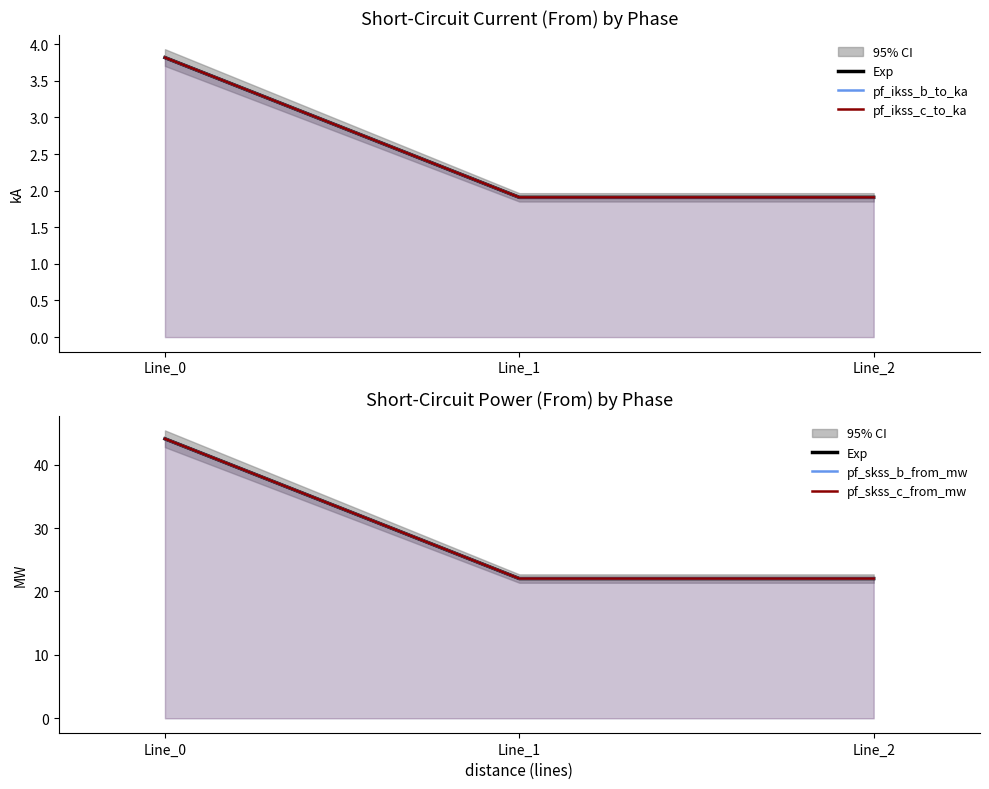

What is the smallest value displayed?

1.9